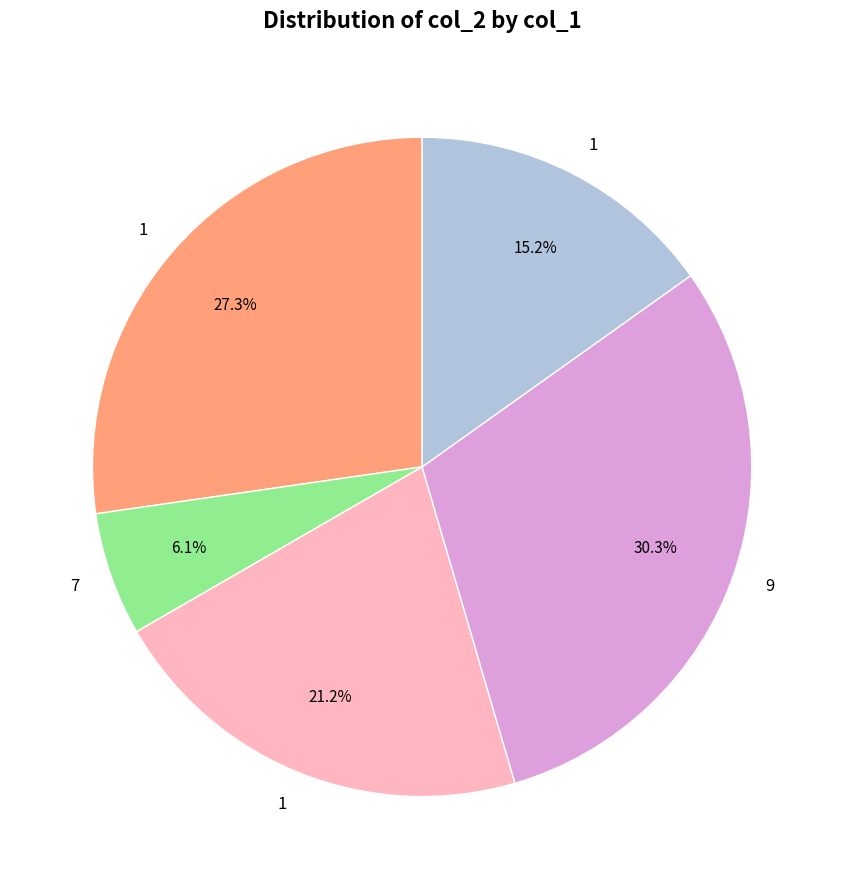

Is there any slice that represents more than half of the pie?

No